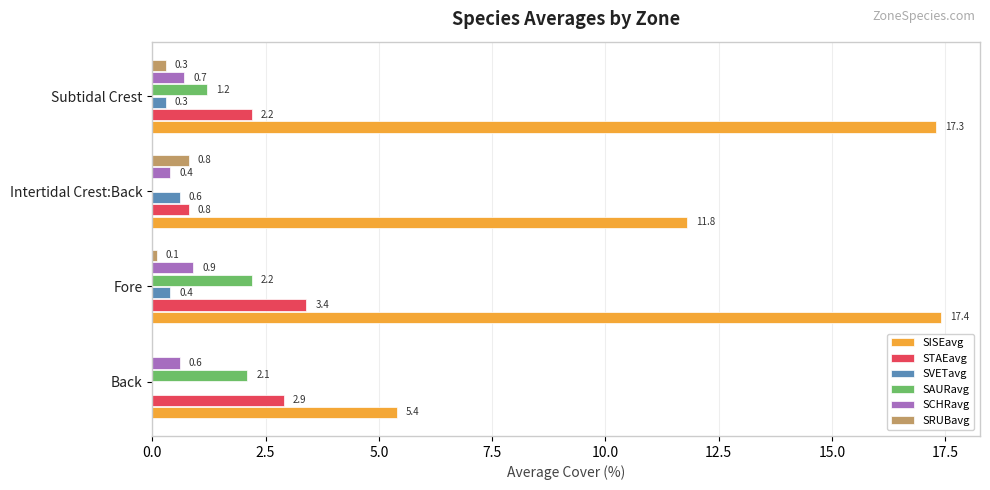

Which series has the largest total across all categories?

SISEavg